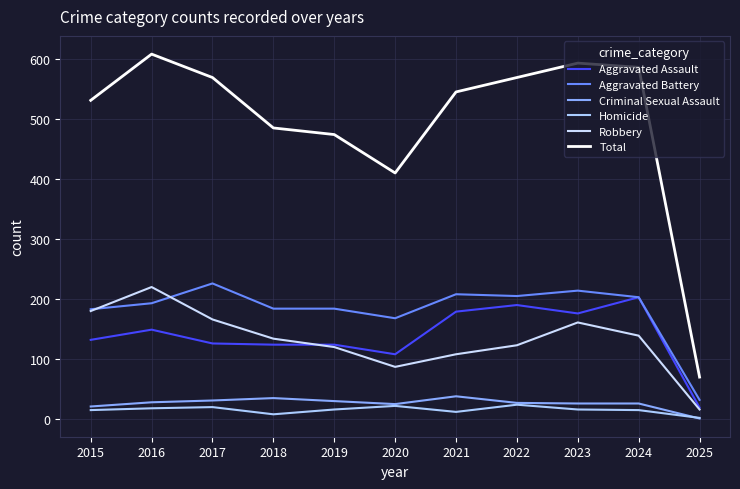

Rank the series by their maximum value, from lowest to highest.

Homicide, Criminal Sexual Assault, Aggravated Assault, Robbery, Aggravated Battery, Total